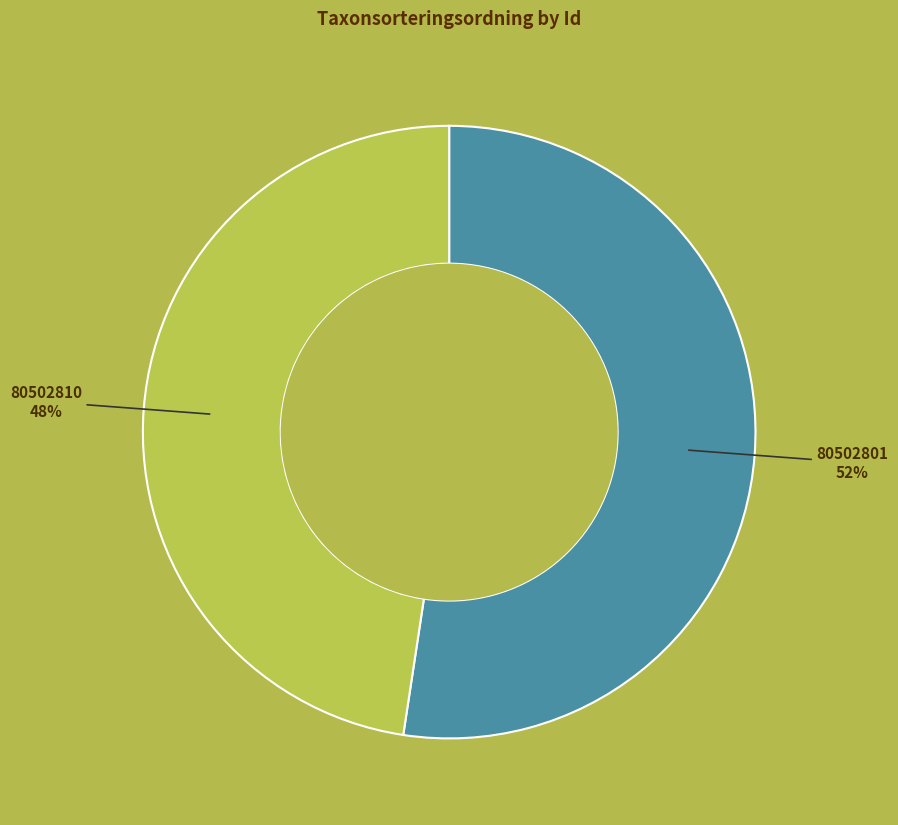

Is there any slice that represents more than half of the pie?

Yes